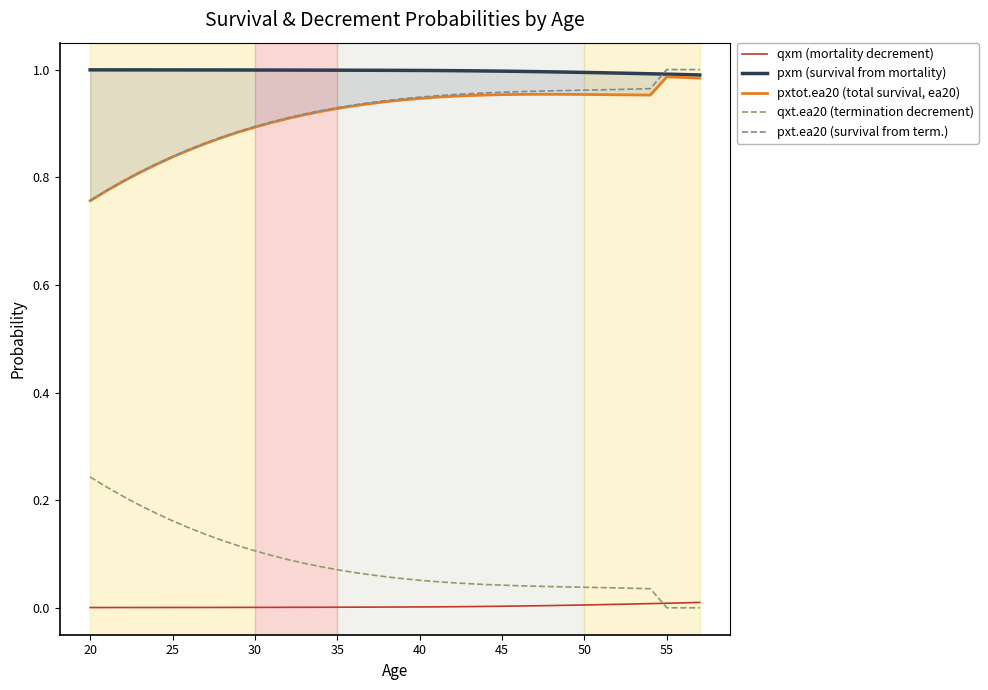

True or false: qxm (mortality decrement) and pxt.ea20 (survival from term.) cross at least once.

False